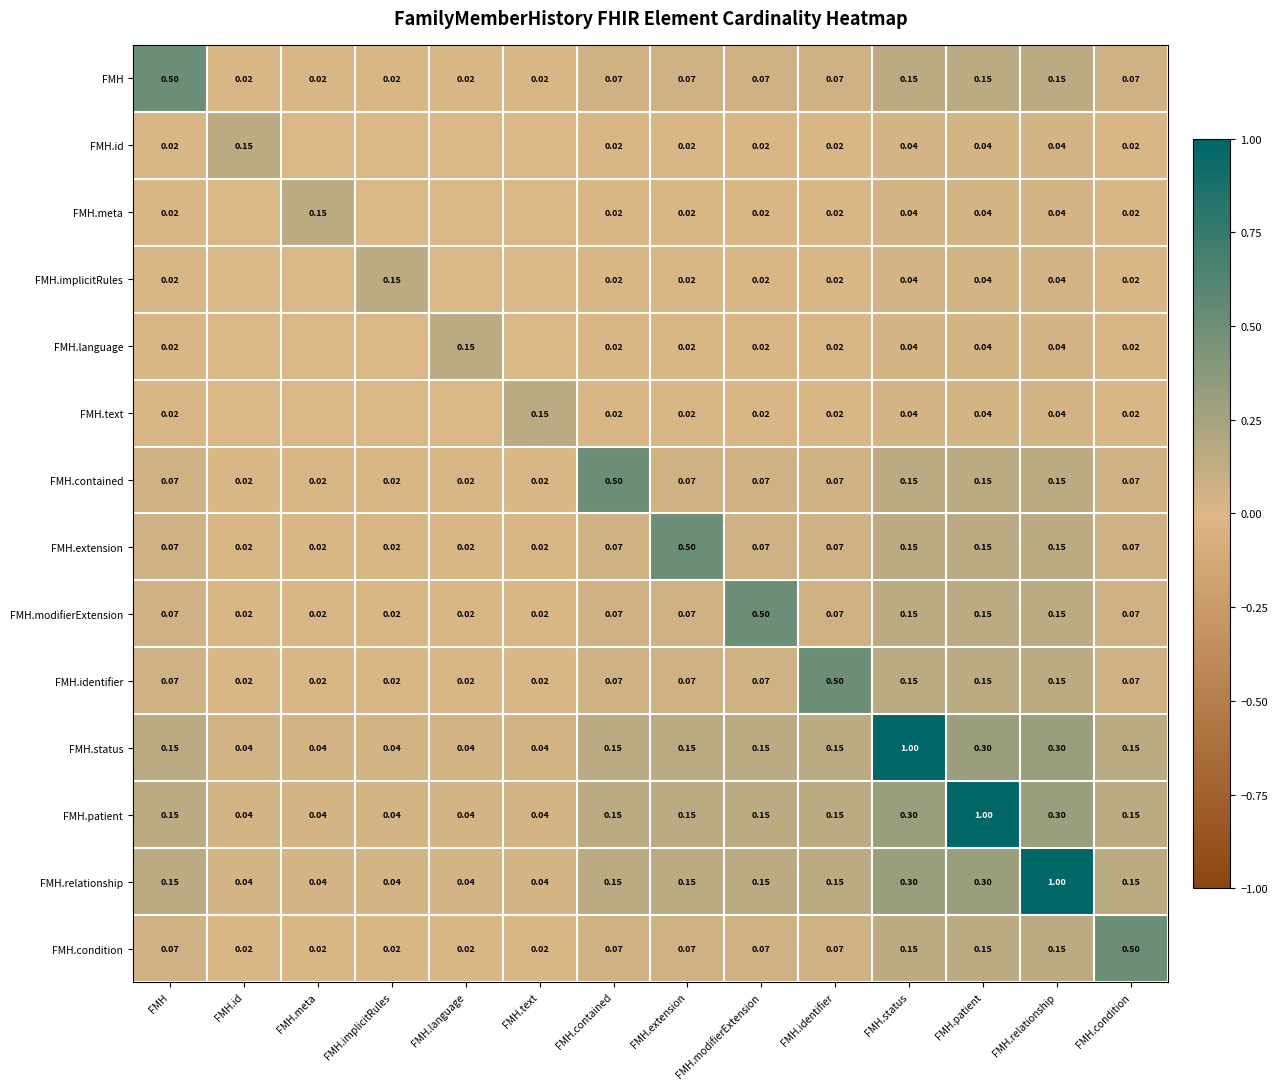

At how many categories does at least one series exceed 0?

14